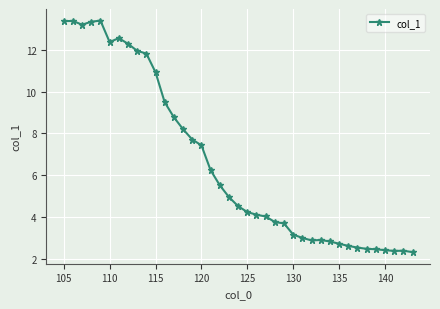

What is the difference between the second highest and second lowest values?

11.0